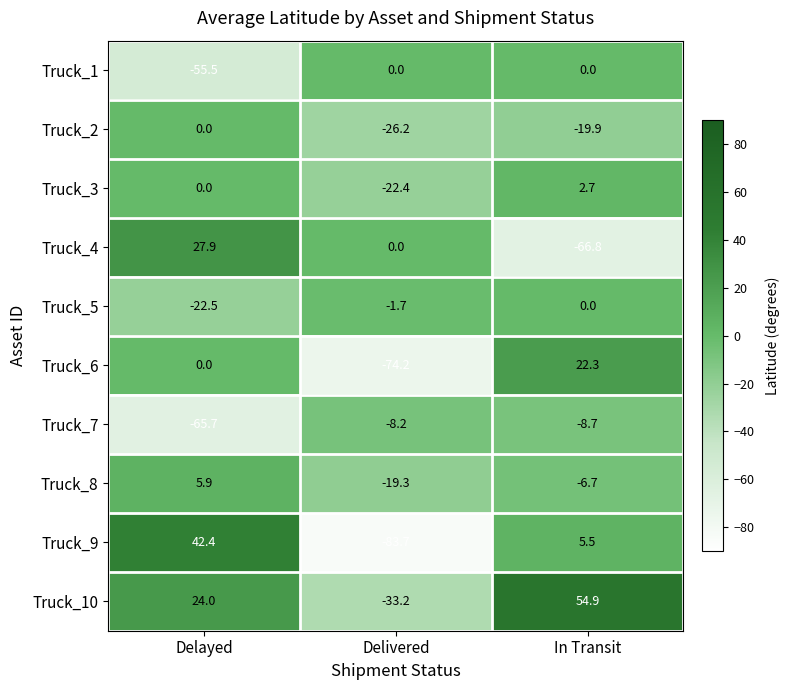

Between Delayed and Delivered, which series saw the biggest shift?

Truck_9